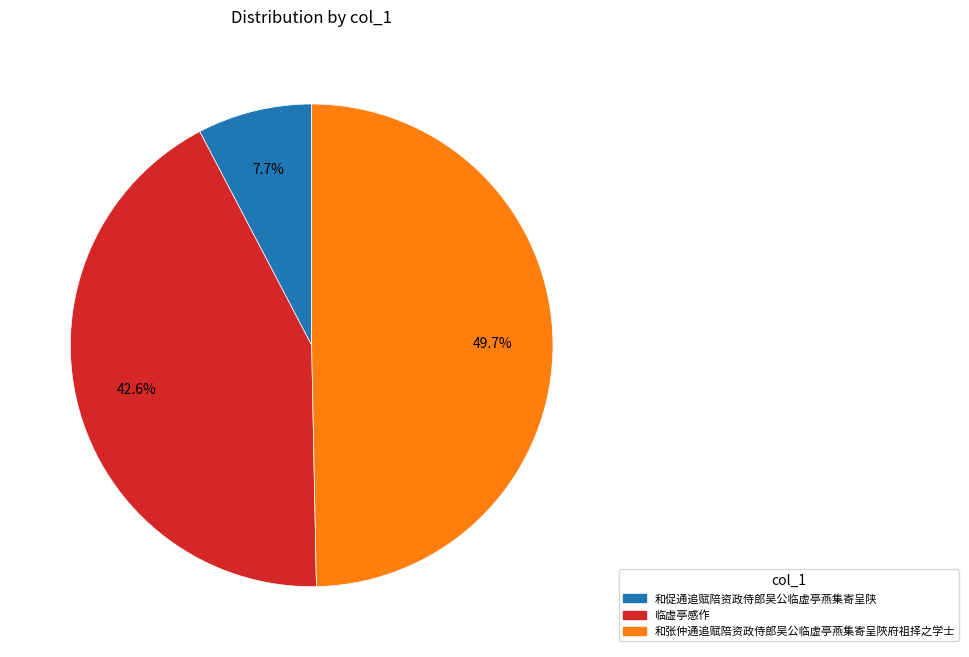

Which slice is the largest?

和张仲通追赋陪资政侍郎吴公临虚亭燕集寄呈陜府祖择之学士